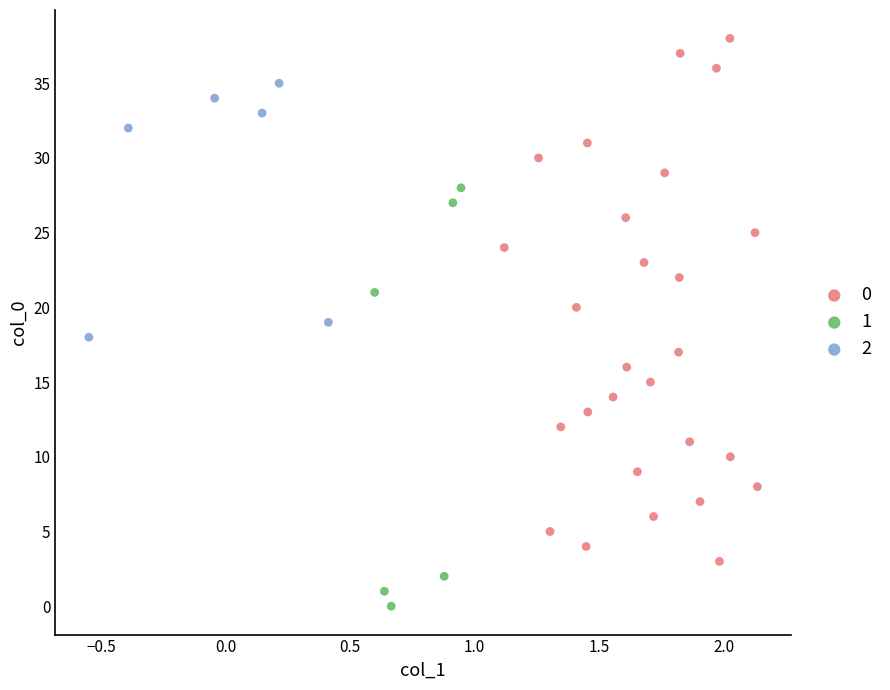

What are all the series names shown in the legend?

0, 1, 2